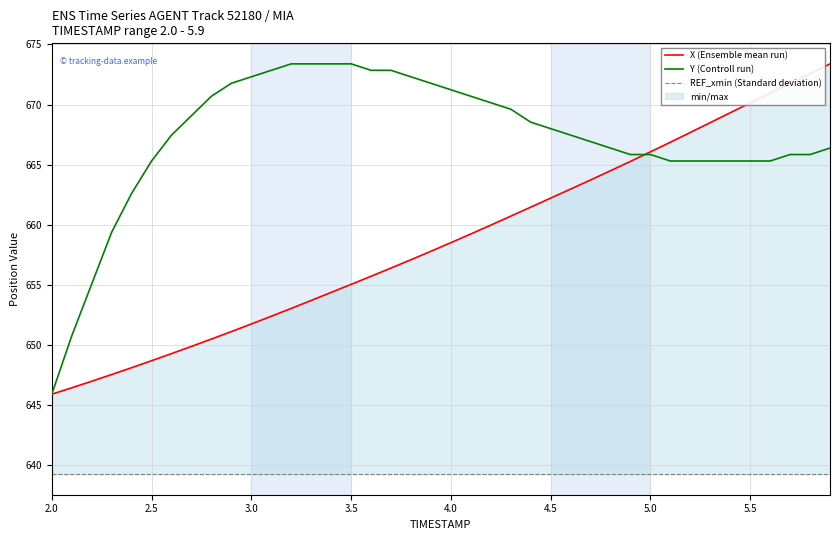

True or false: X (Ensemble mean run) and REF_xmin (Standard deviation) cross at least once.

False